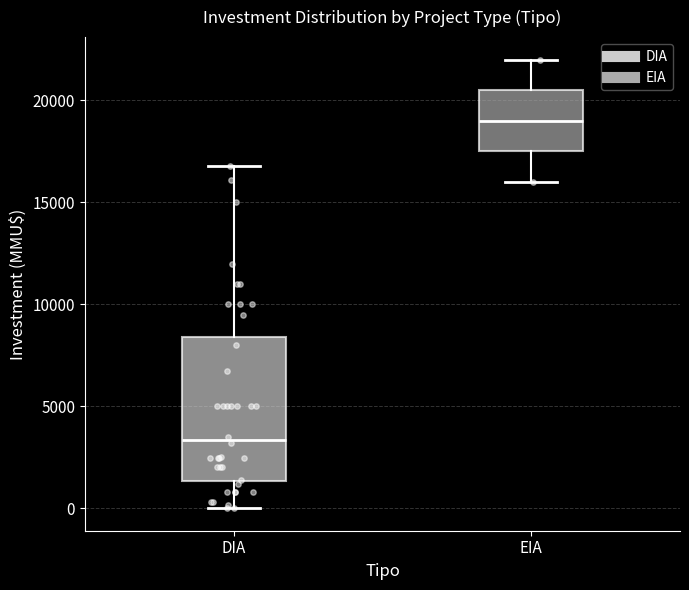

Reading left to right, read every box against the y-axis: the position of its median line, the range the box covers, and the ends of its whiskers. The values are not printed on the chart, so give them approximately, as read against the axis.

DIA: median 3500, box 1500 to 8500, whiskers 0 to 17000
EIA: median 19000, box 17500 to 20500, whiskers 16000 to 22000